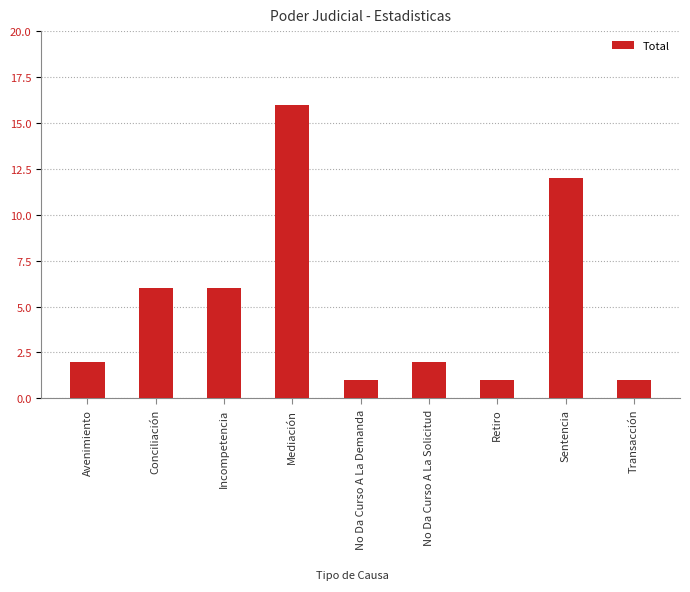

How many bars are there in total?

9